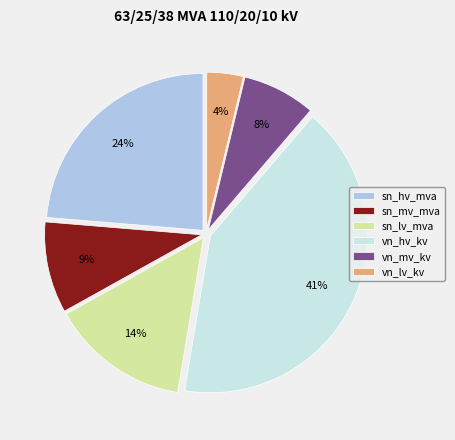

Which has a higher value, vn_hv_kv or sn_hv_mva?

vn_hv_kv